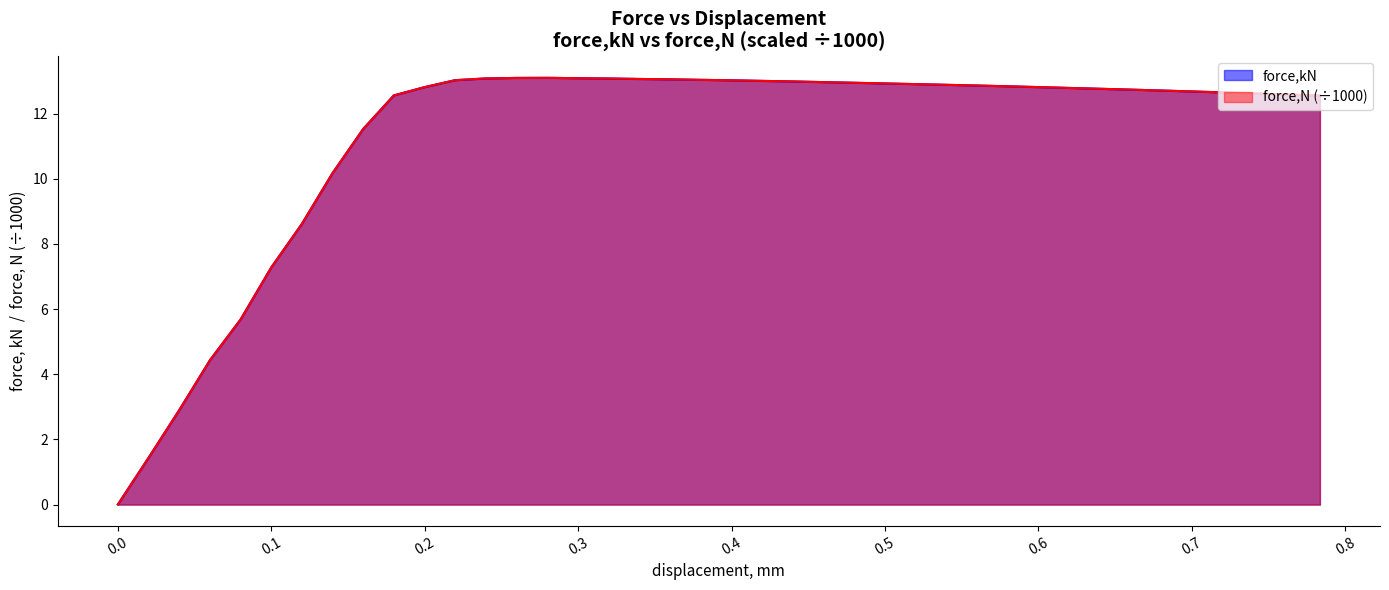

Is the value of force,N at 0.722767 greater than the value of force,kN at 0.763232?

Yes